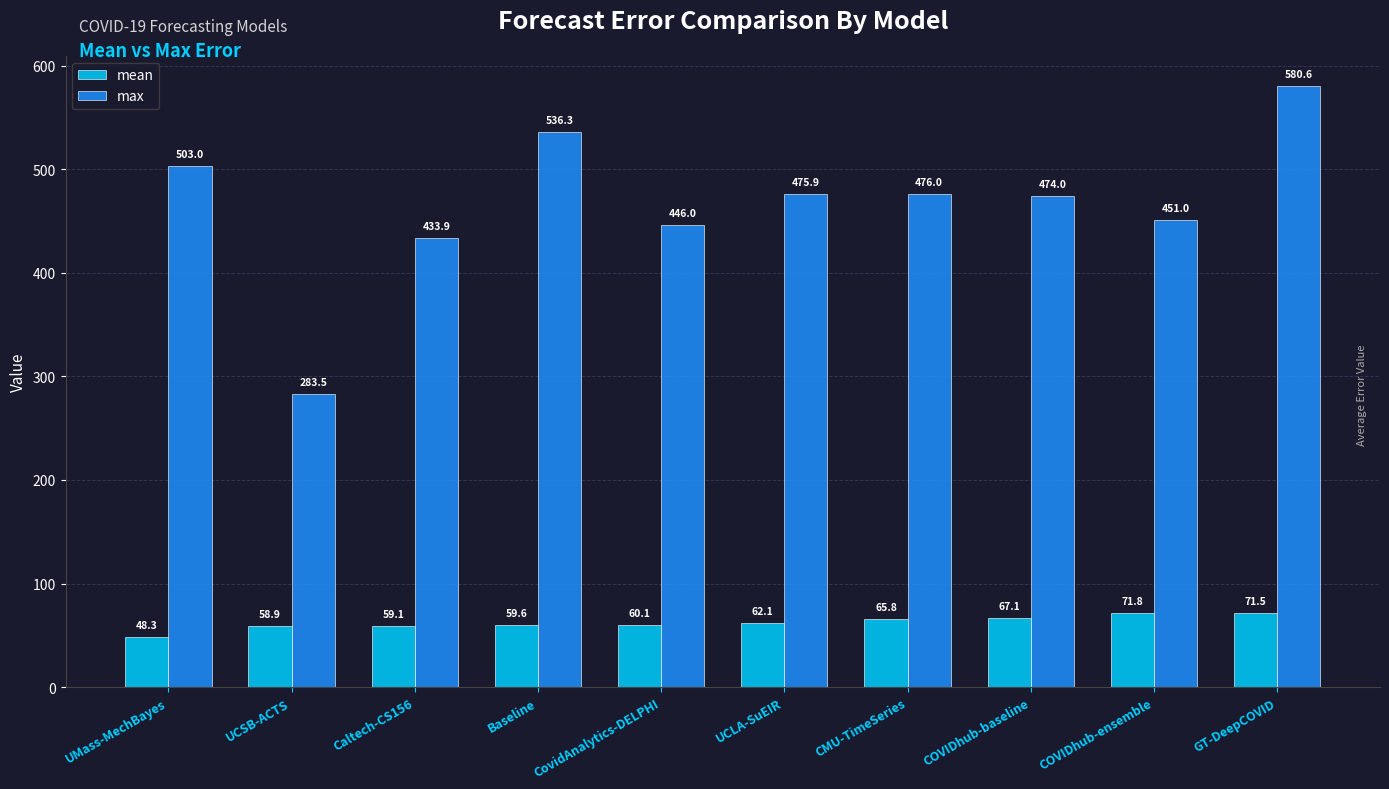

What is the value of the mean bar at the 2nd from the left?

58.9